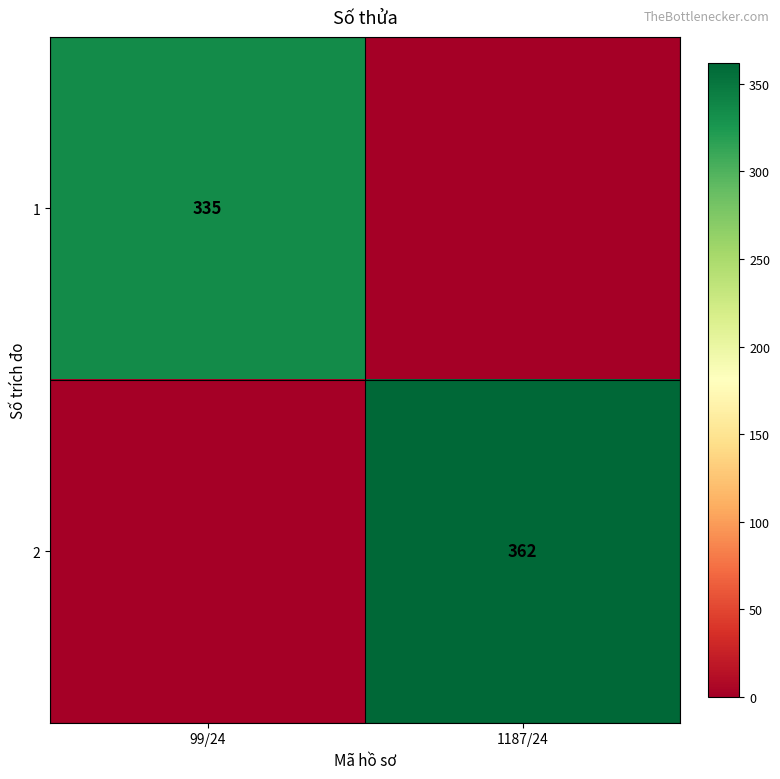

The 1 series shows 335 at 99/24. True or false?

True